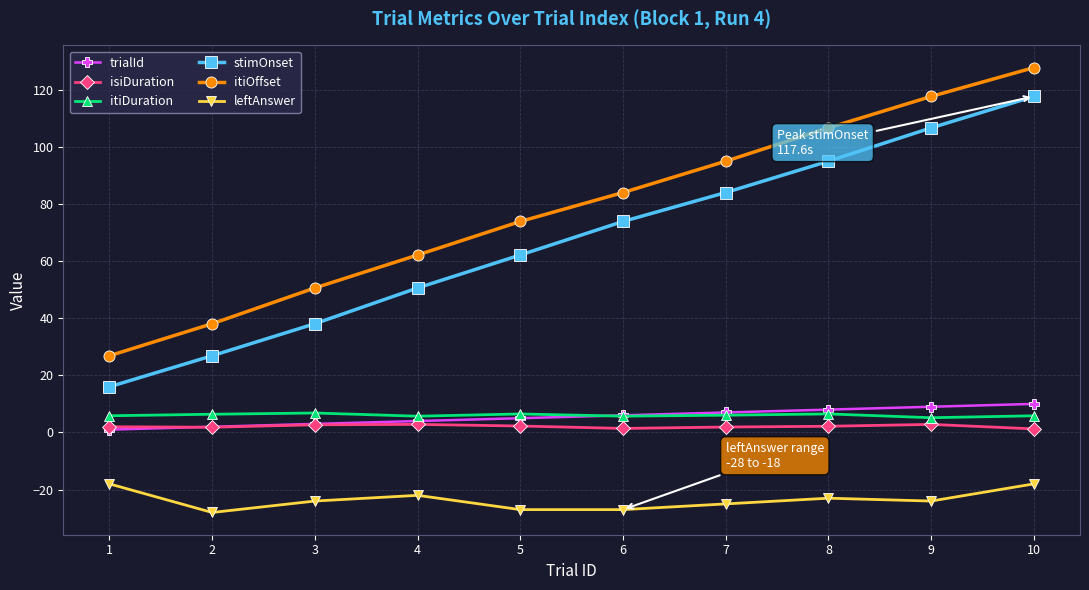

True or false: trialId and itiOffset cross at least once.

False